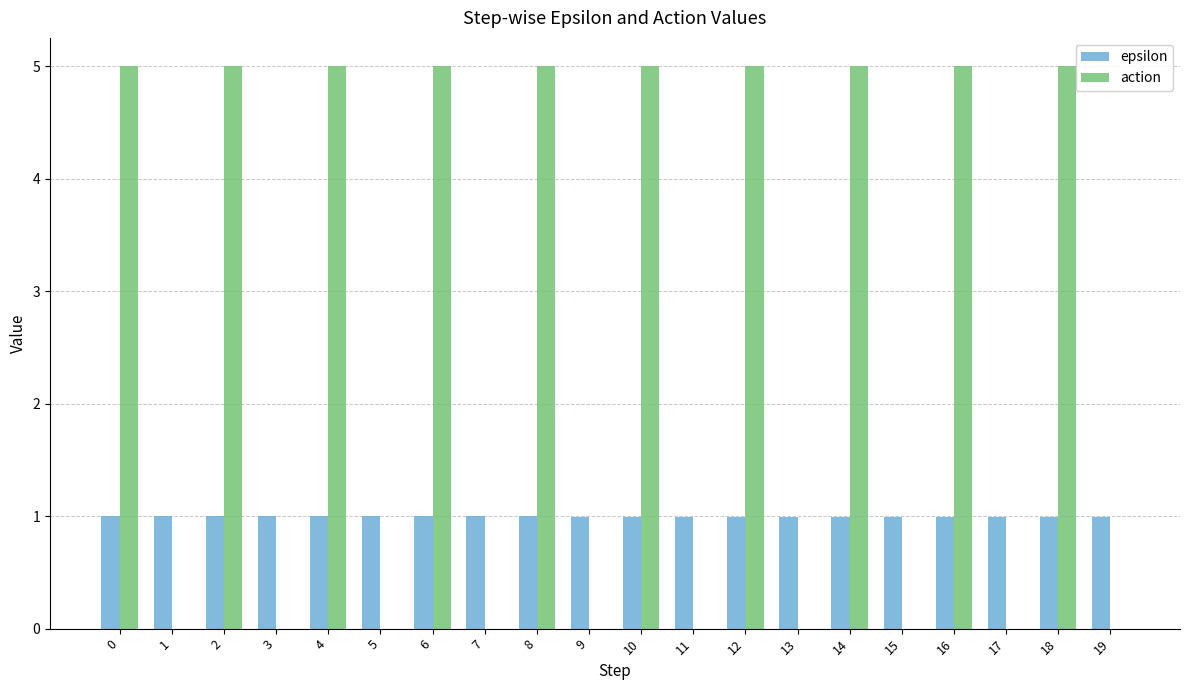

Is it true that action equals -3.1 at 15?

False